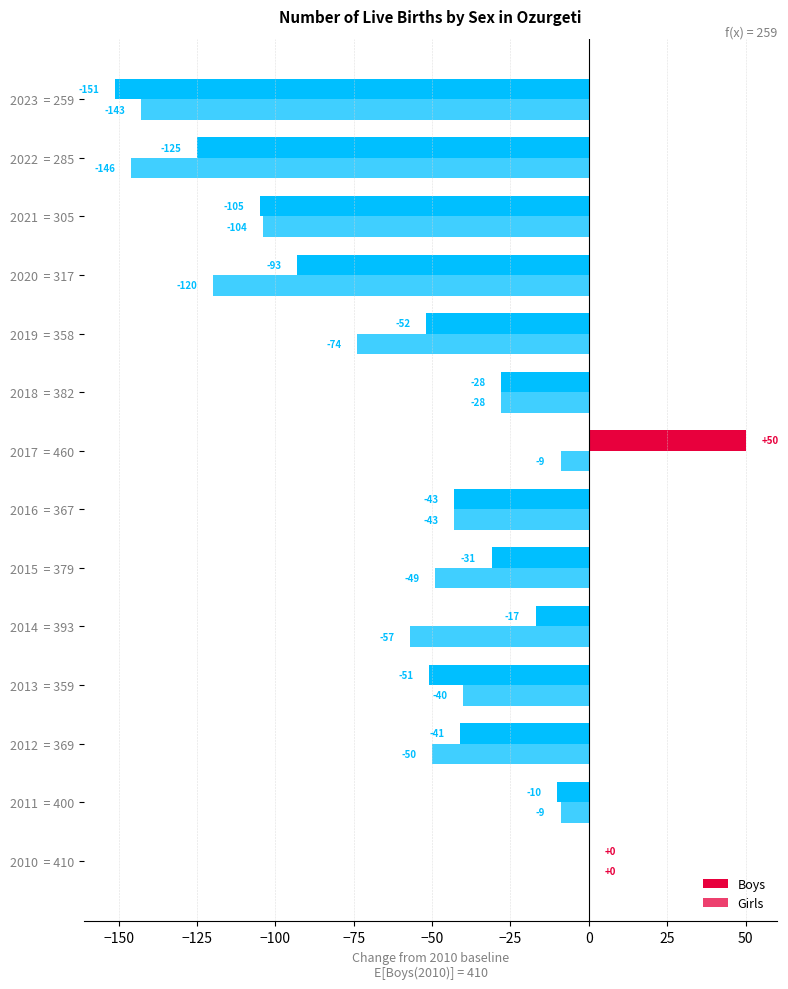

How many categories are shown in the chart?

14